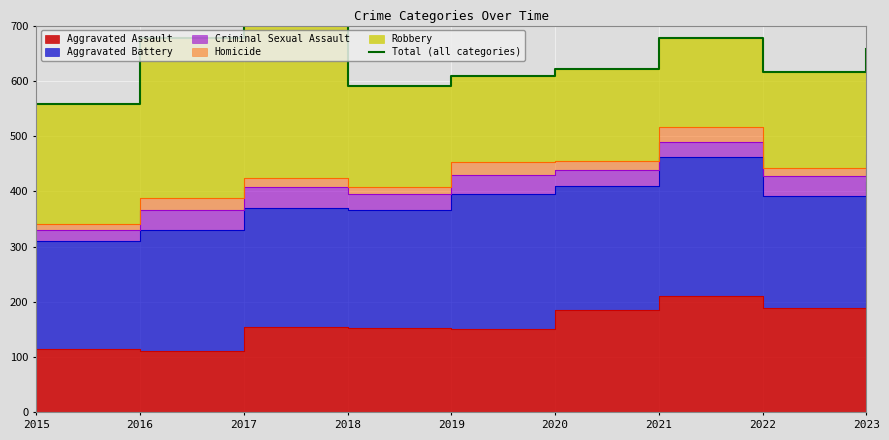

What is the sum of the values at 2015 and 2019?

1166